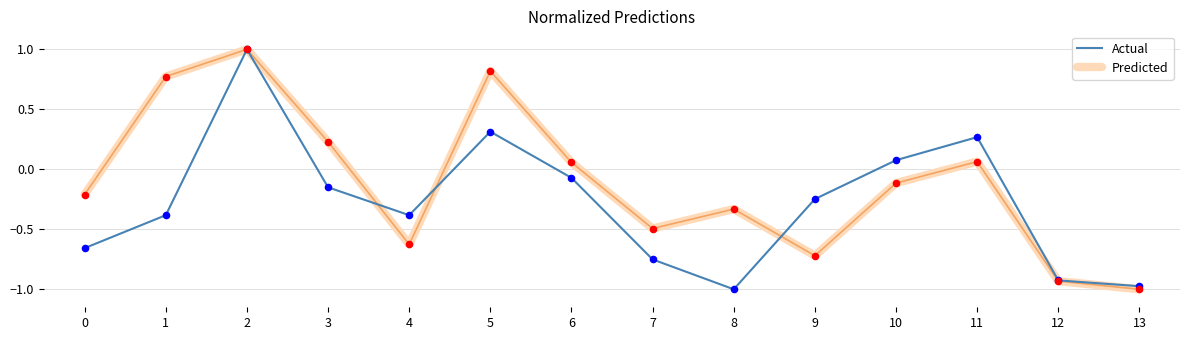

What is the total value across all series at 5?

1.1